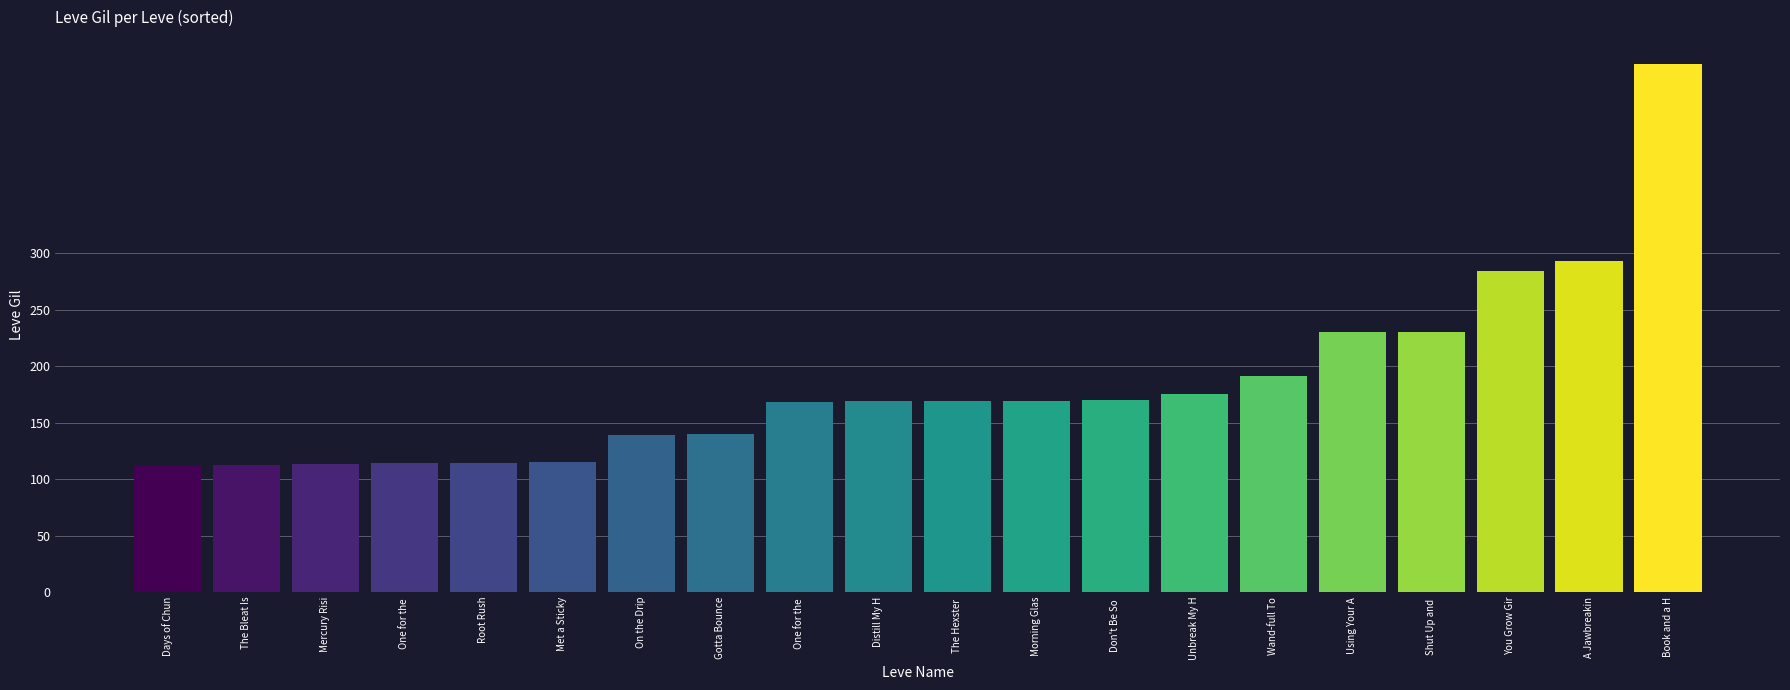

Is it true that the value at Gotta Bounce is 196?

False